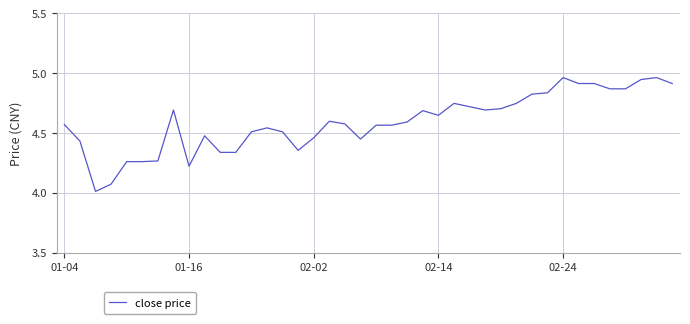

What is the smallest value displayed?

4.0